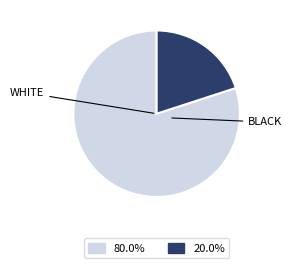

Does any single category account for the majority?

Yes